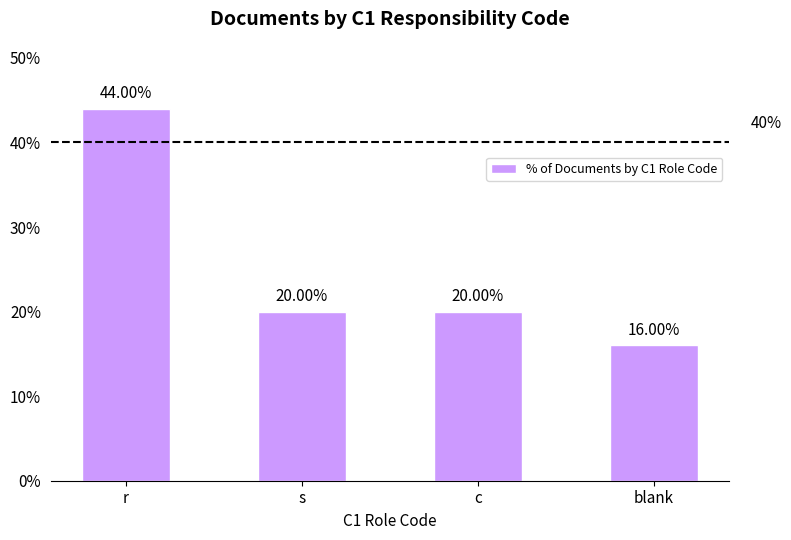

What is the sum of the values at c and r?

64